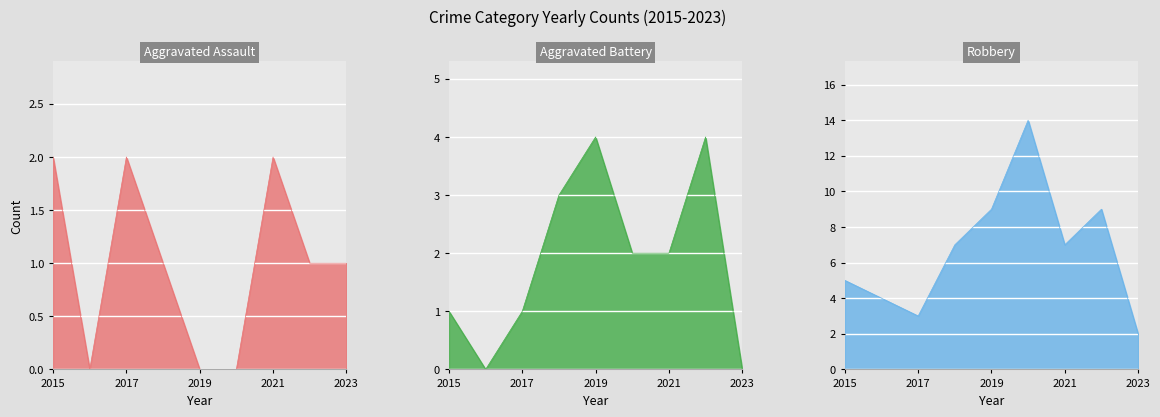

What is the maximum value shown in the chart?

14